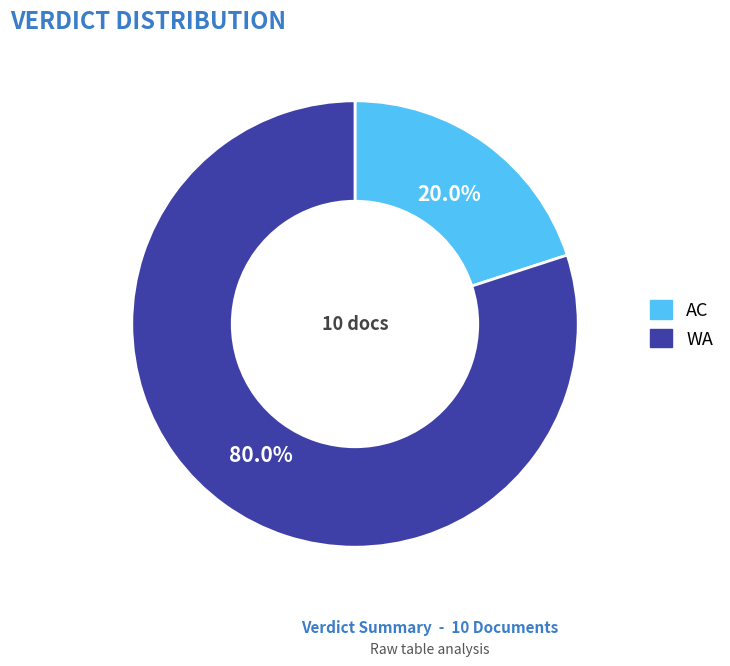

Is there any slice that represents more than half of the pie?

Yes